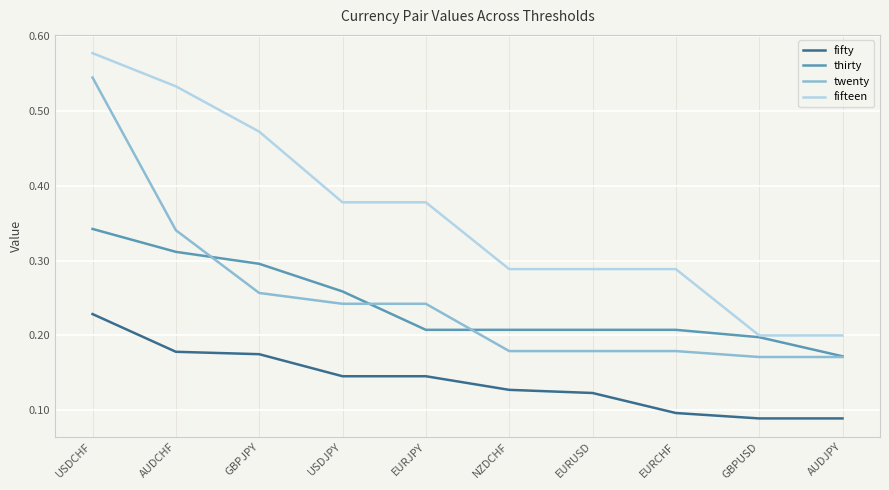

Rank the series by their maximum value, from highest to lowest.

fifteen, twenty, thirty, fifty